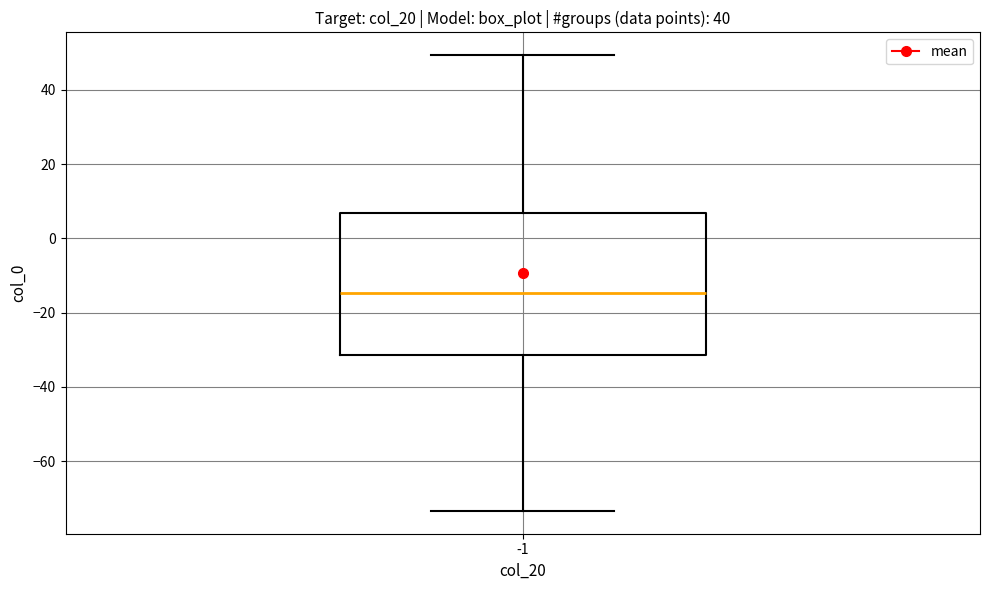

Read this box plot against the y-axis: the position of the median line, the range covered by the box, and the ends of both whiskers. The values are not printed on the chart, so give them approximately, as read against the axis.

median -14, box -32 to 6, whiskers -74 to 50